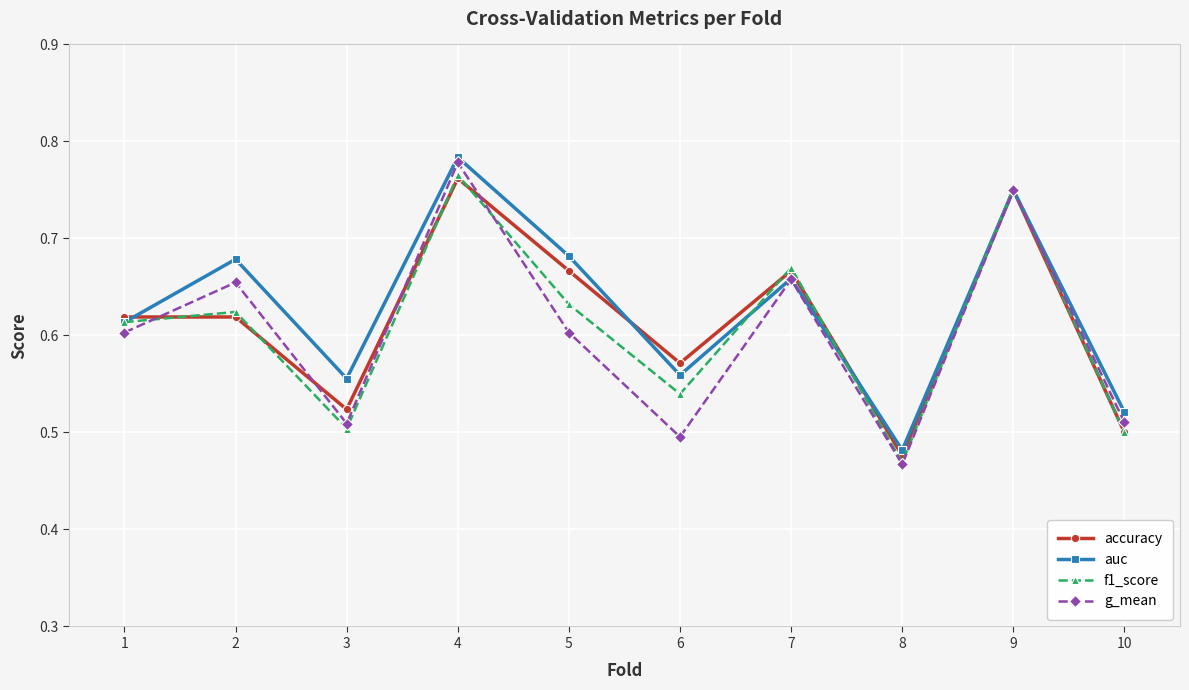

The accuracy series shows 1.2 at 6. True or false?

False